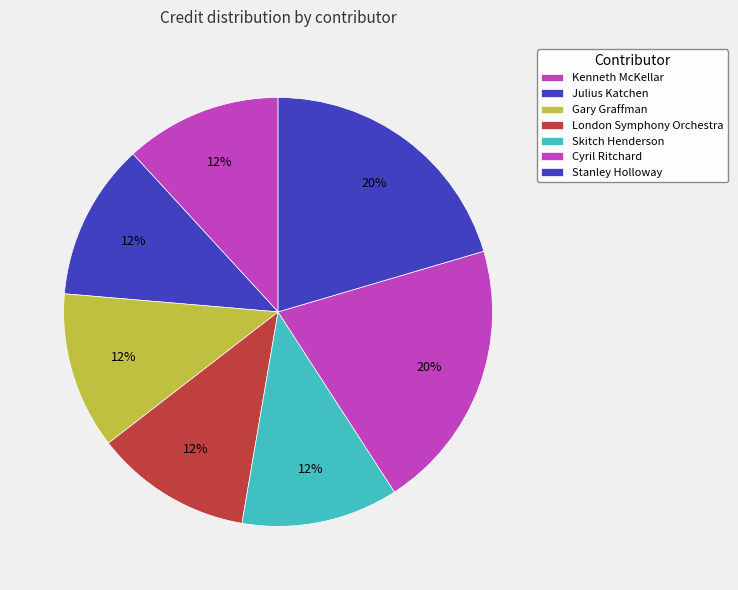

Count the number of slices in the pie.

7